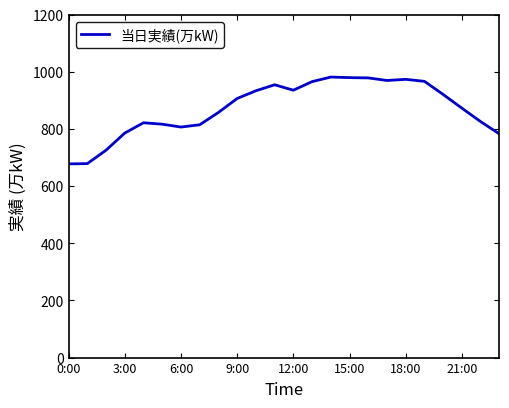

What is the smallest value displayed?

678